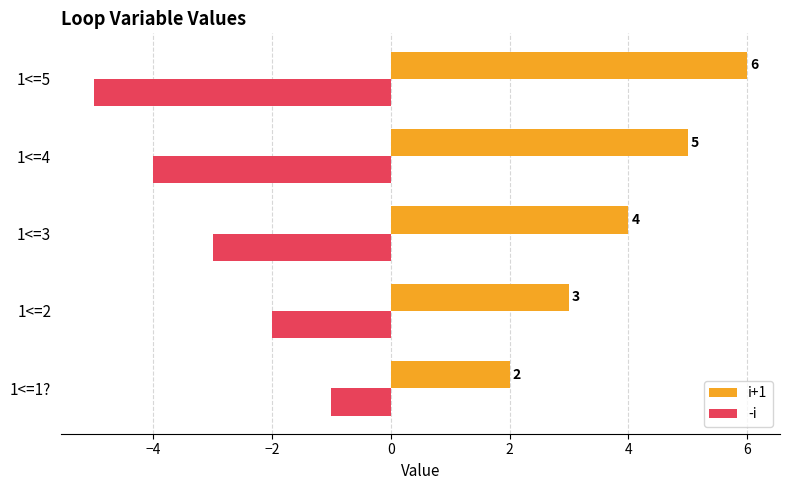

Is it true that -i equals -3 at 1<=3?

True